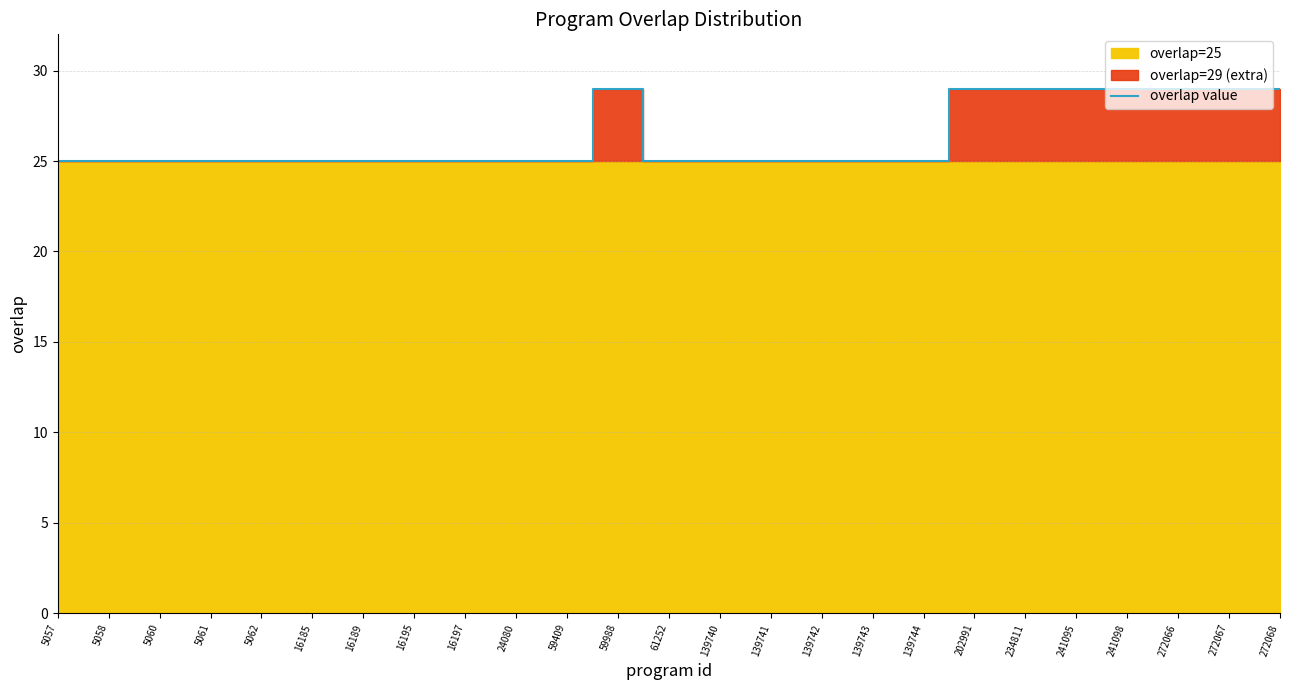

The value of overlap value at 5062 is 14. True or false?

False